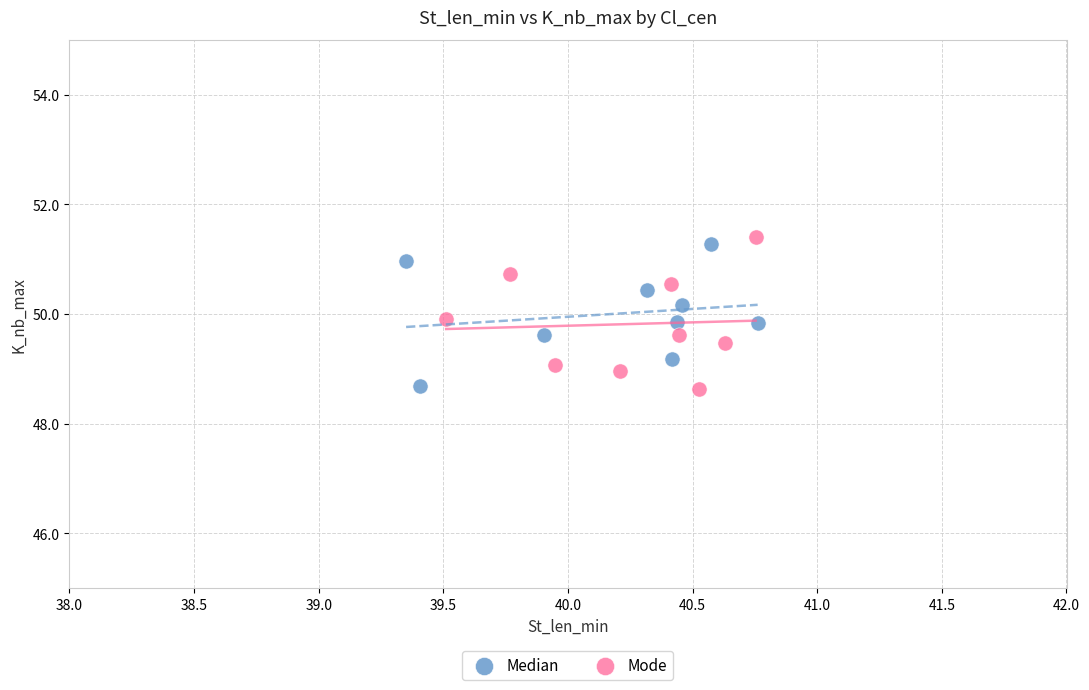

Which series has the largest Y range (max minus min)?

Mode